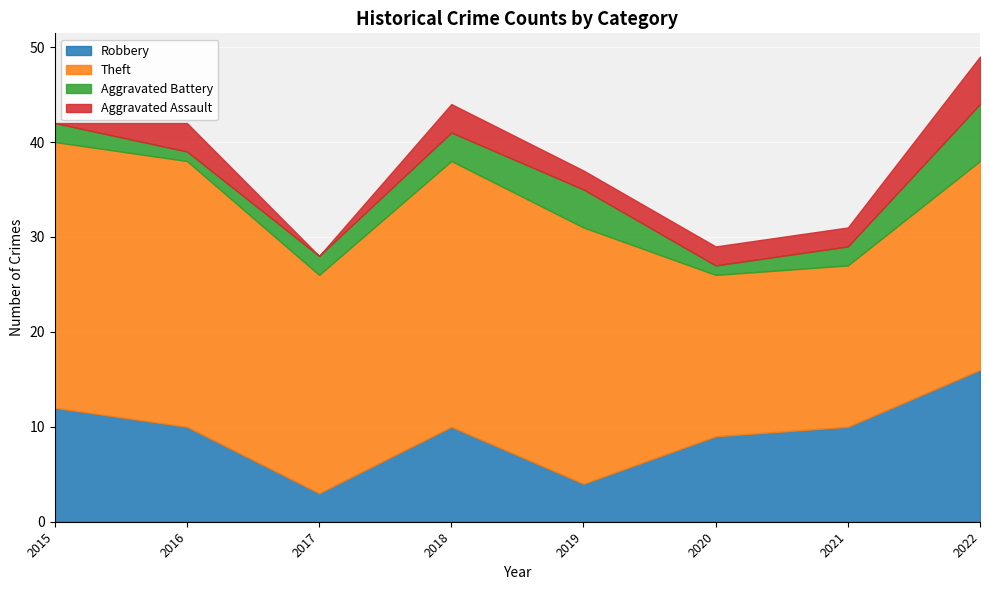

Which series changed the most between 2021 and 2022?

Robbery